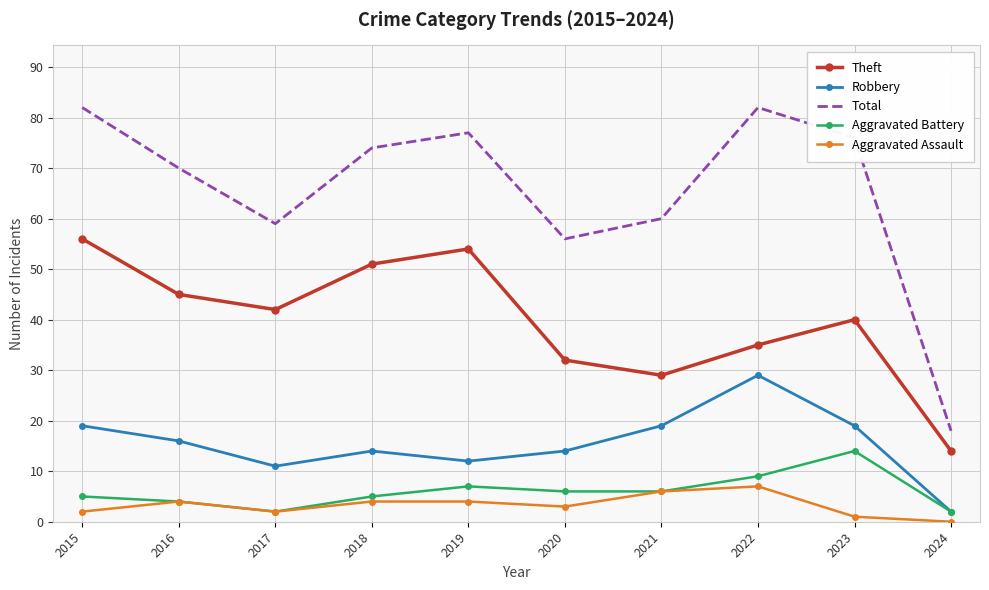

Which series has the widest spread of values?

Total